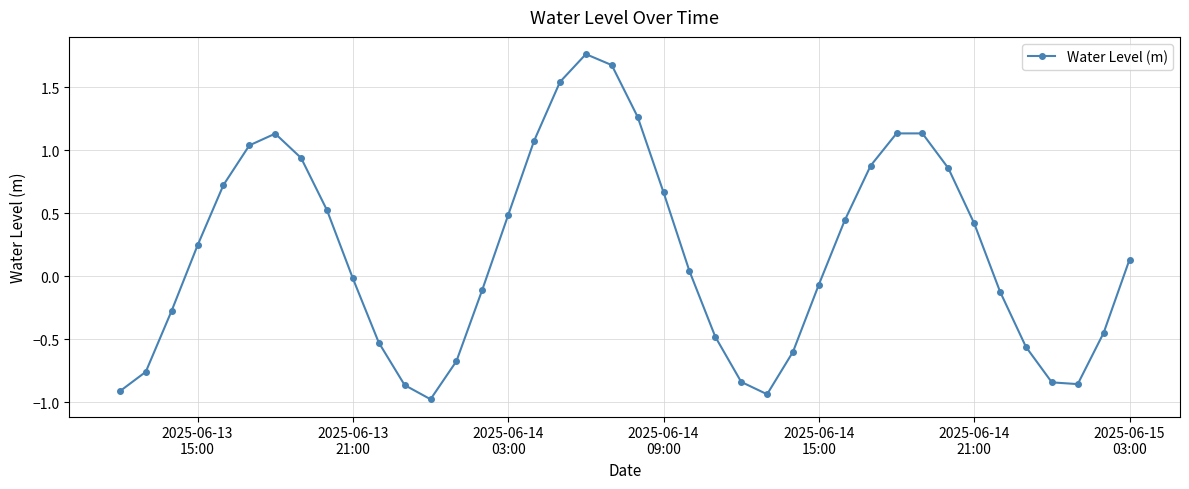

How many distinct data groups are displayed?

1